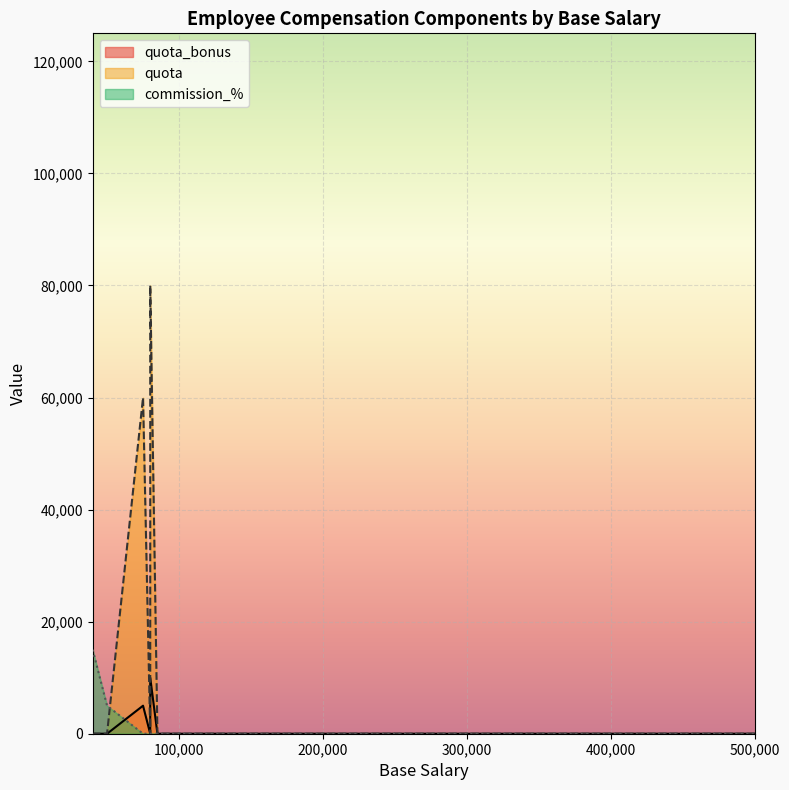

What are all the series names shown in the legend?

commission_%, quota, quota_bonus